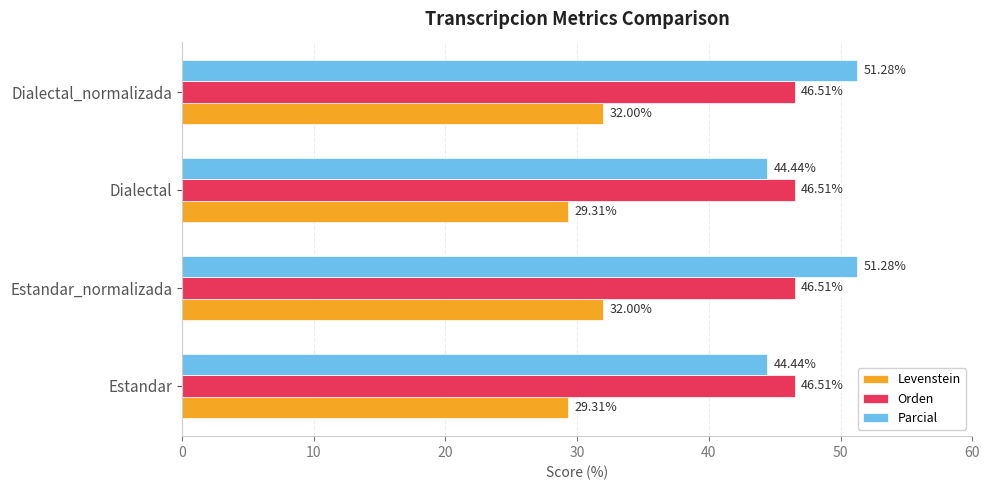

What is the average value of the Parcial series?

47.9